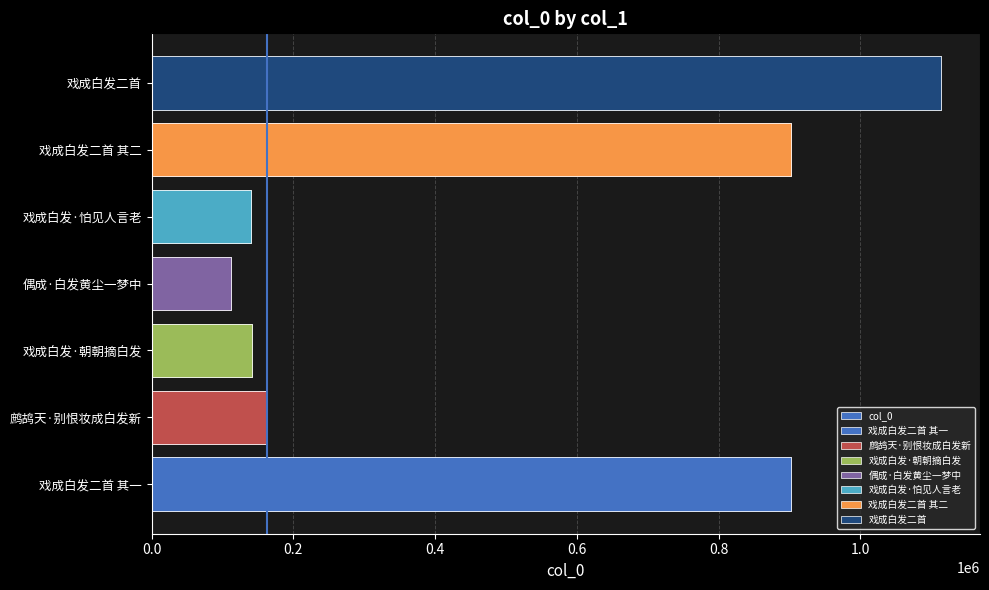

What position from the right is 偶成·白发黄尘一梦中?

4